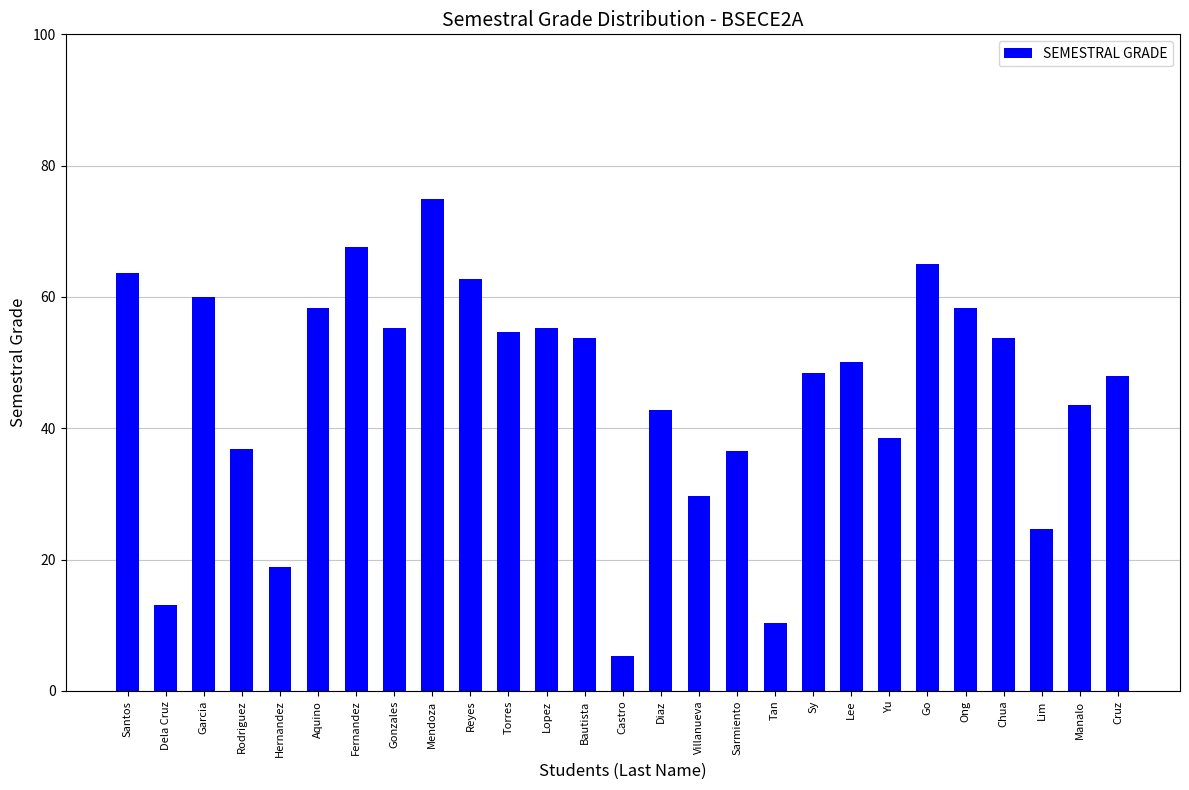

What is the label of the 12th bar from the left?

Lopez